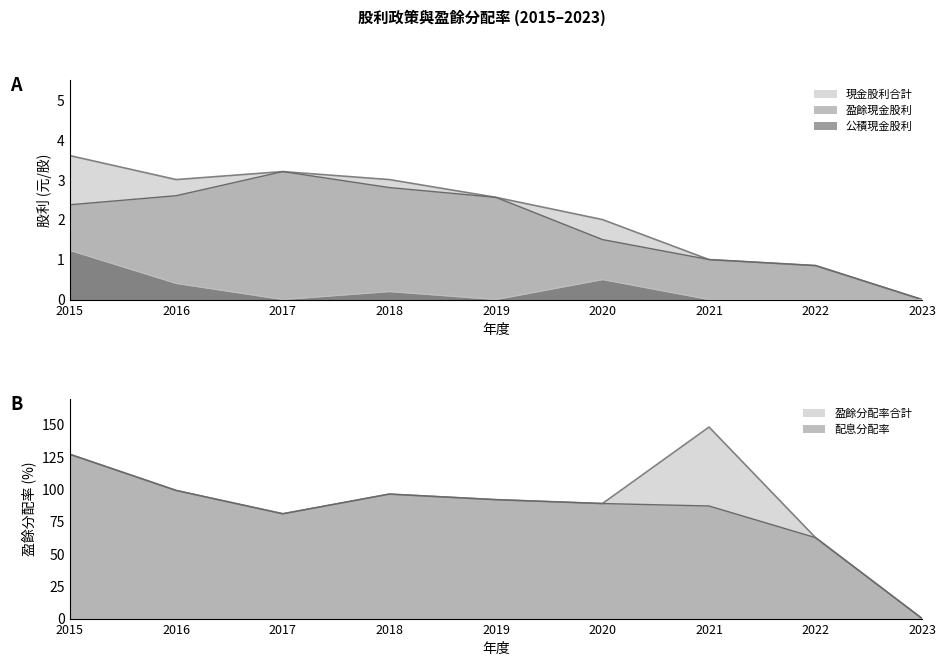

Between 2021 and 2022, which series saw the biggest shift?

盈餘分配率合計